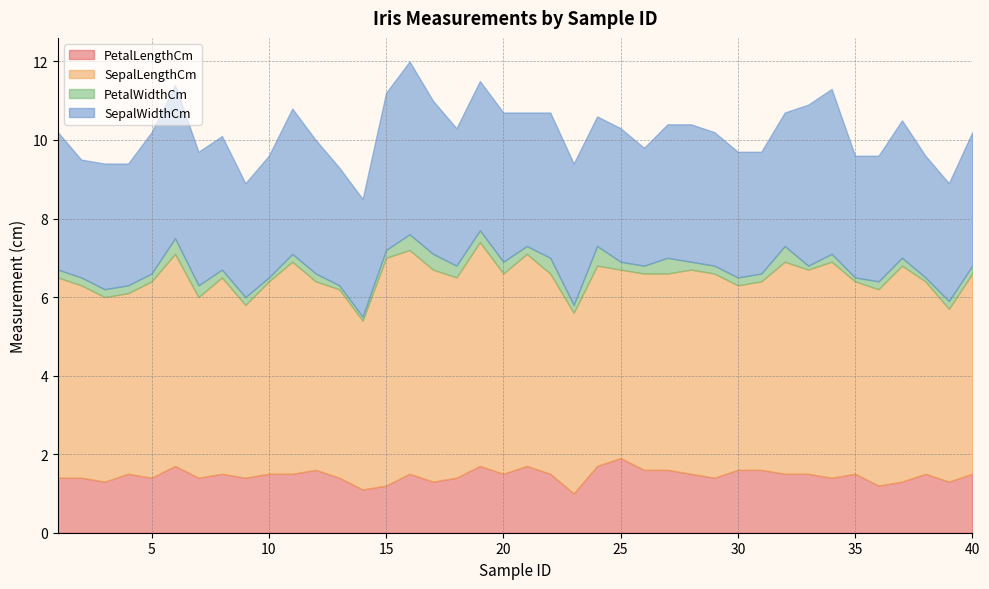

At which category does PetalLengthCm reach its first local peak?

4